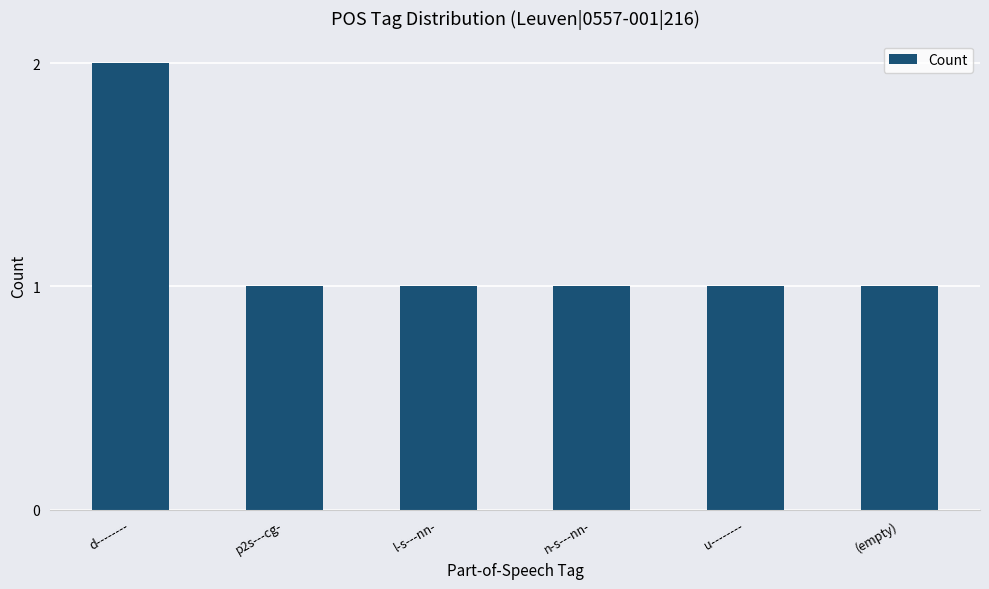

Reading left to right, list all the values displayed in this chart.

2	1	1	1	1	1